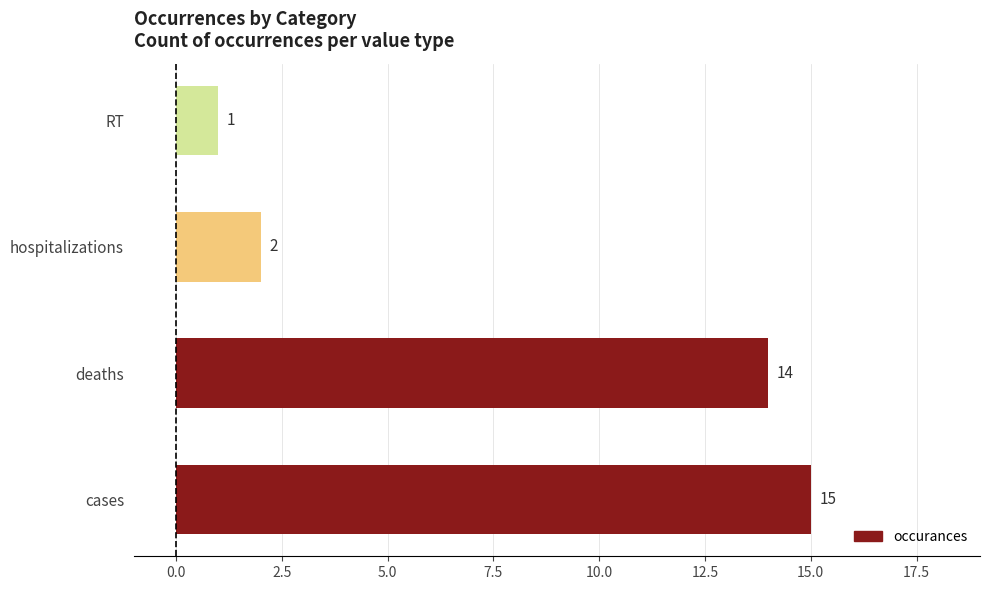

How many bars are there in total?

4